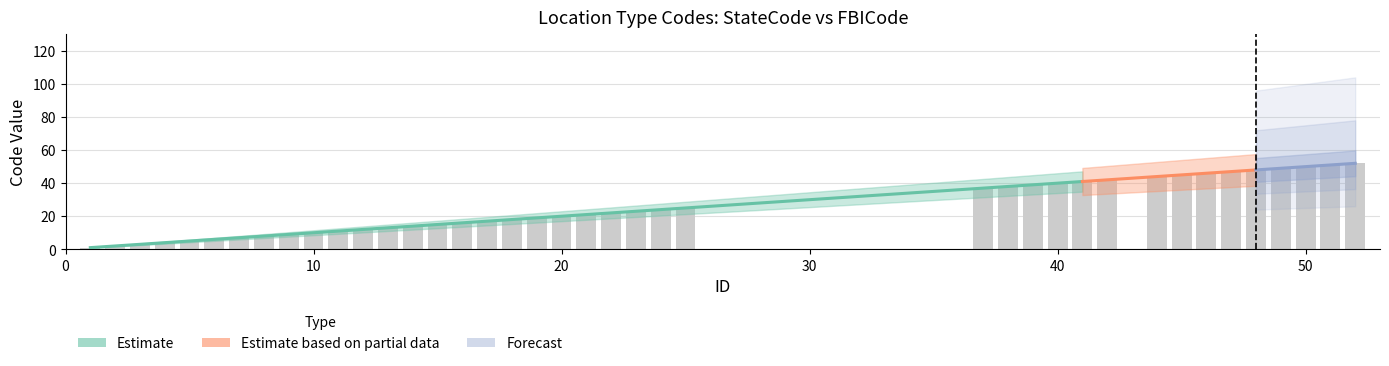

What is the difference between the values at 12 and 48?

36